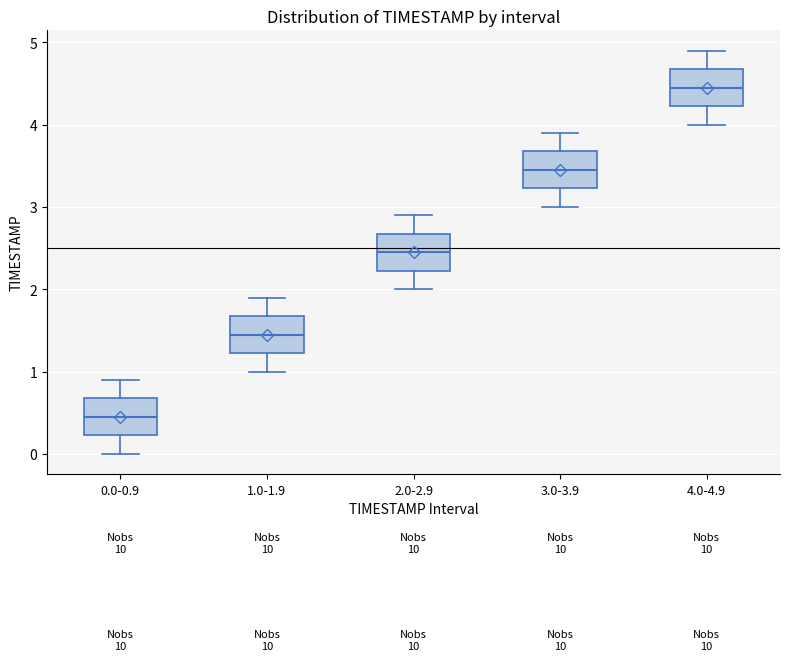

Reading left to right, read every box against the y-axis: the position of its median line, the range the box covers, and the ends of its whiskers. The values are not printed on the chart, so give them approximately, as read against the axis.

0.0-0.9: median 0.5, box 0.2 to 0.7, whiskers 0.0 to 0.9
1.0-1.9: median 1.5, box 1.2 to 1.7, whiskers 1.0 to 1.9
2.0-2.9: median 2.5, box 2.2 to 2.7, whiskers 2.0 to 2.9
3.0-3.9: median 3.5, box 3.2 to 3.7, whiskers 3.0 to 3.9
4.0-4.9: median 4.5, box 4.2 to 4.7, whiskers 4.0 to 4.9